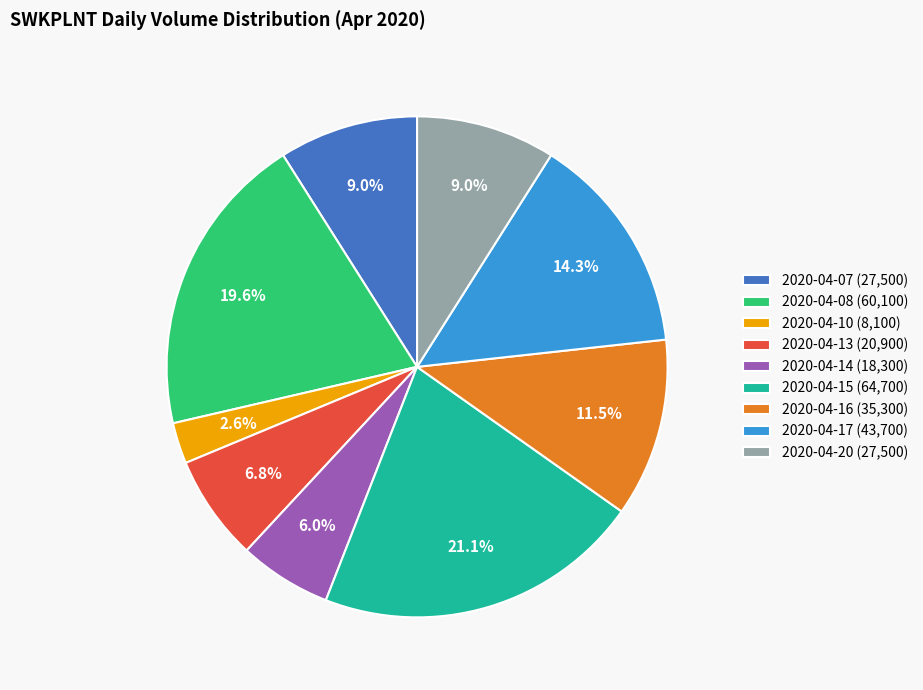

Is 2020-04-16 the majority of the pie?

No